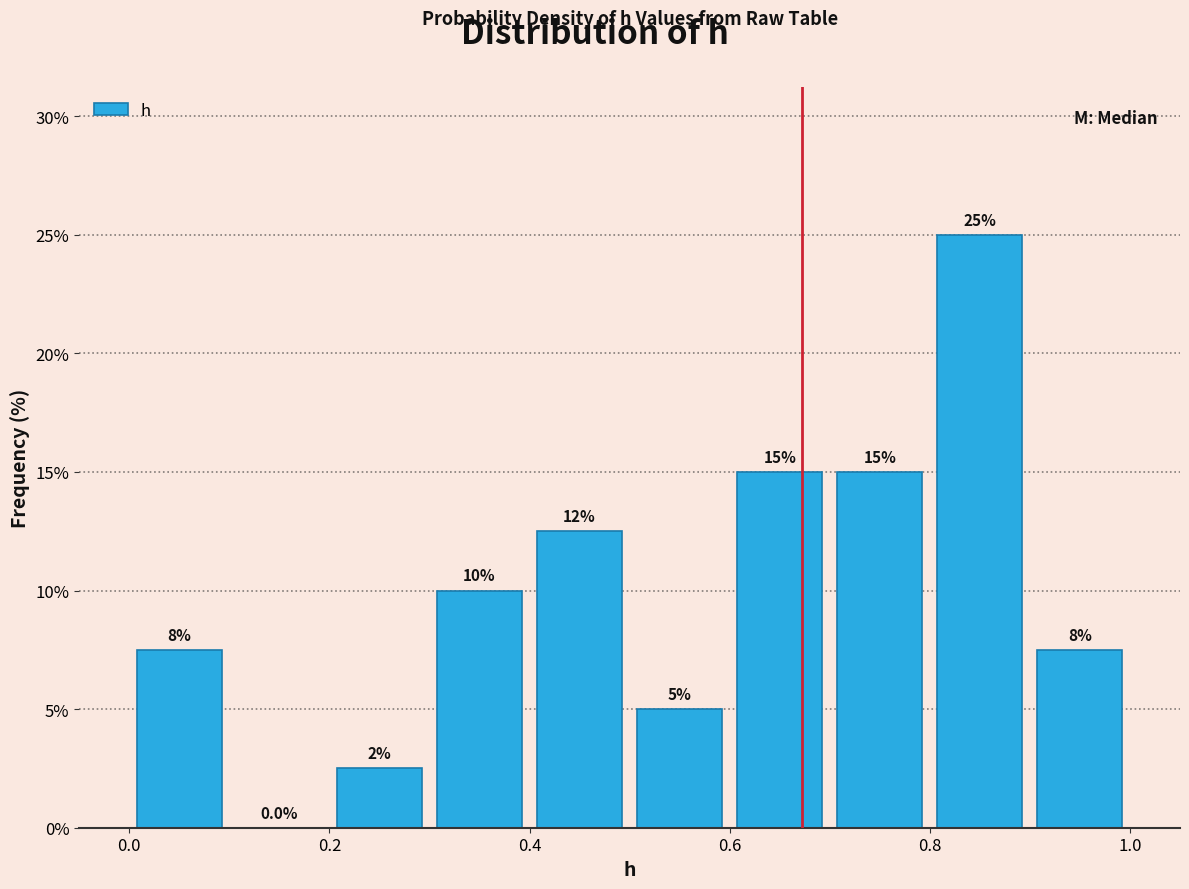

Which range on the x-axis has the tallest bar?

0.8 to 0.9